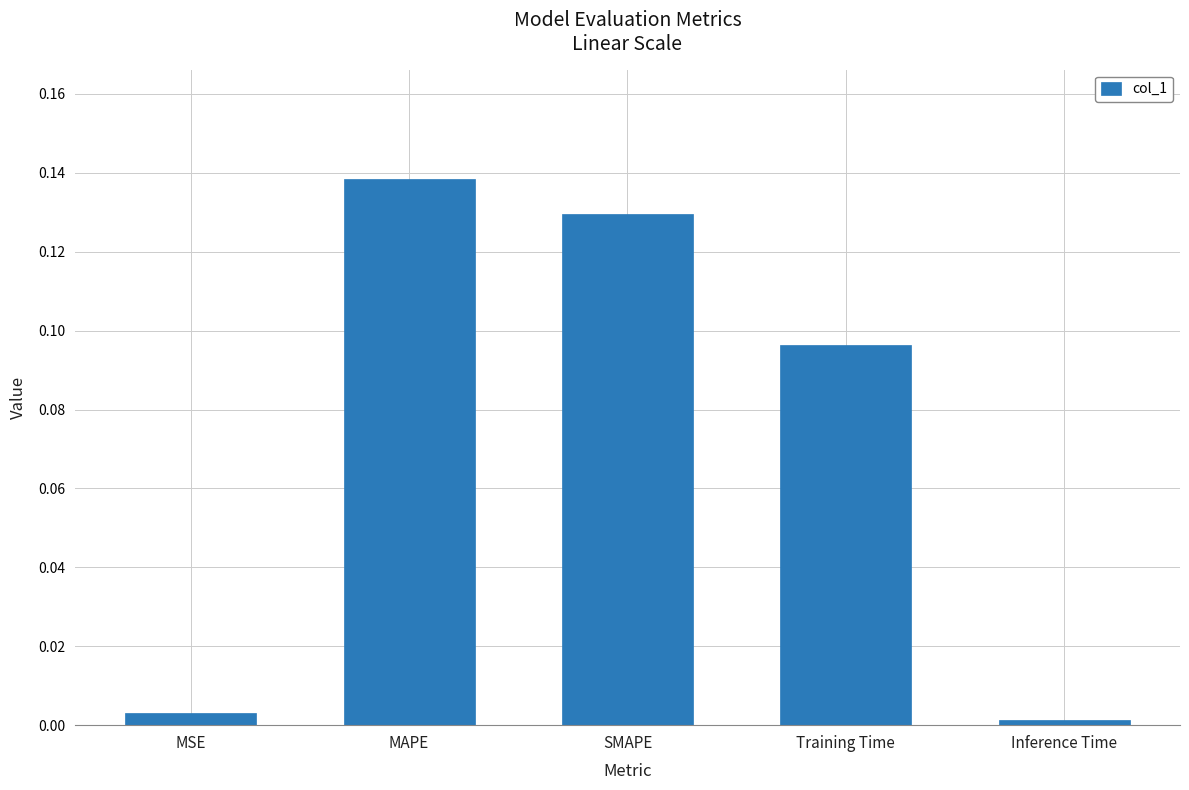

The chart shows a value of 0.2 at SMAPE. True or false?

False